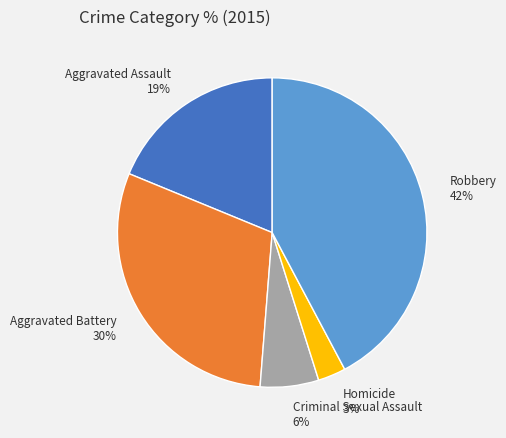

To the nearest percent, what is the difference between the Aggravated Battery and Aggravated Assault slice percentages?

11%